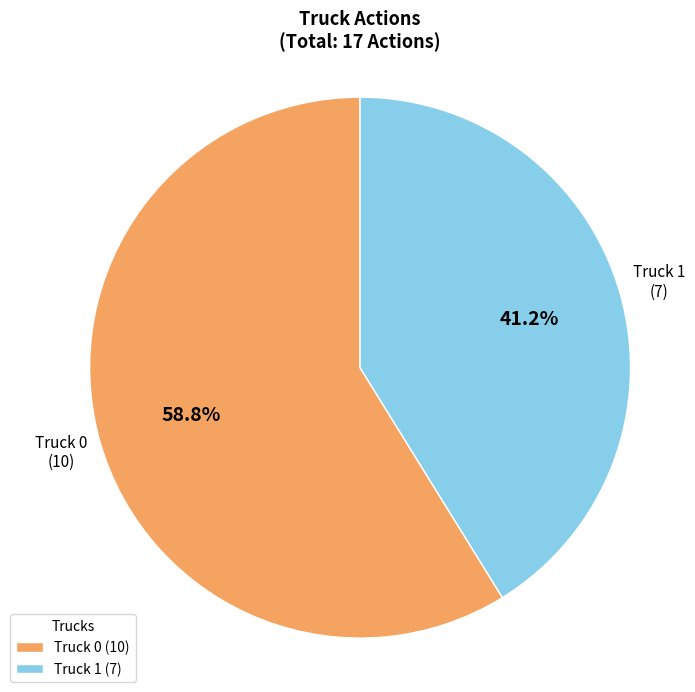

Is there any slice that represents more than half of the pie?

Yes